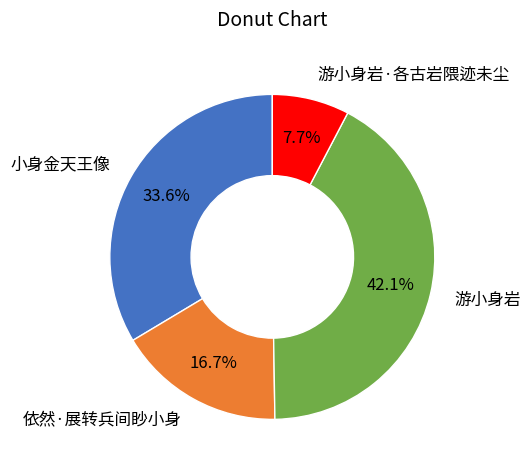

To the nearest percent, what is the average slice percentage?

25%